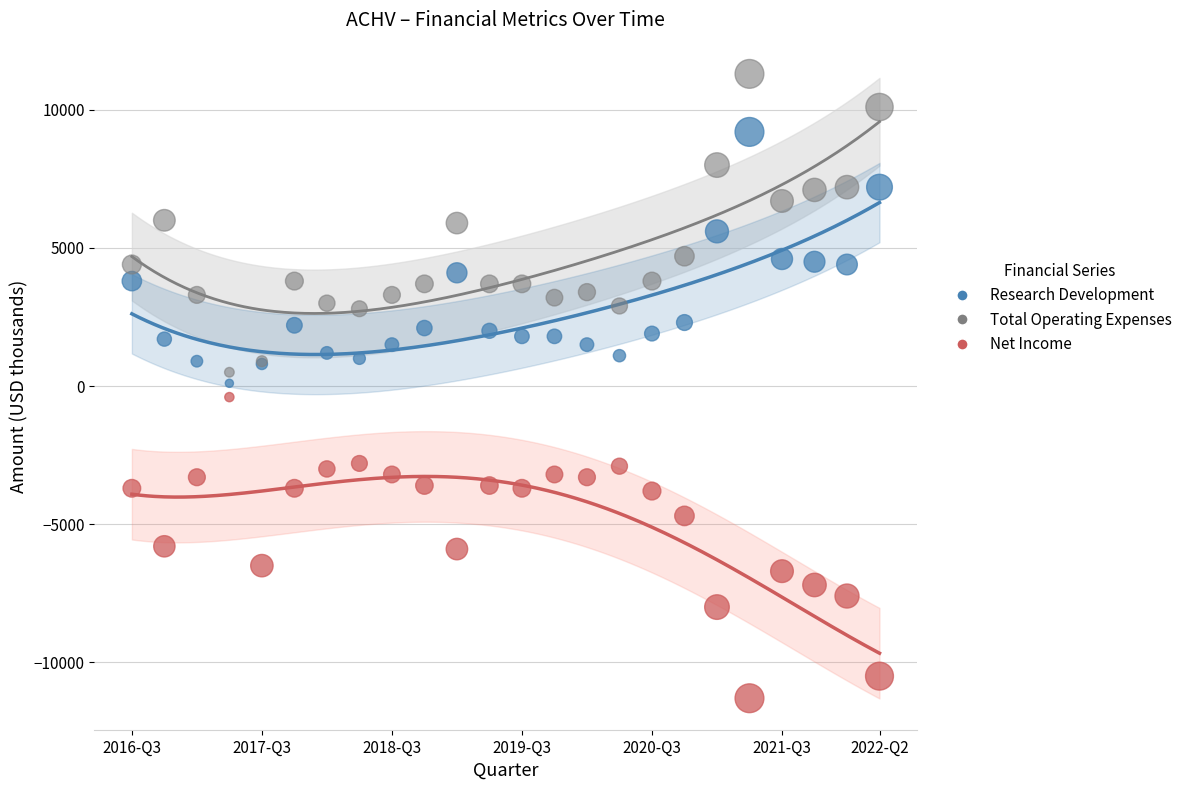

What are all the series names shown in the legend?

Research Development, Total Operating Expenses, Net Income